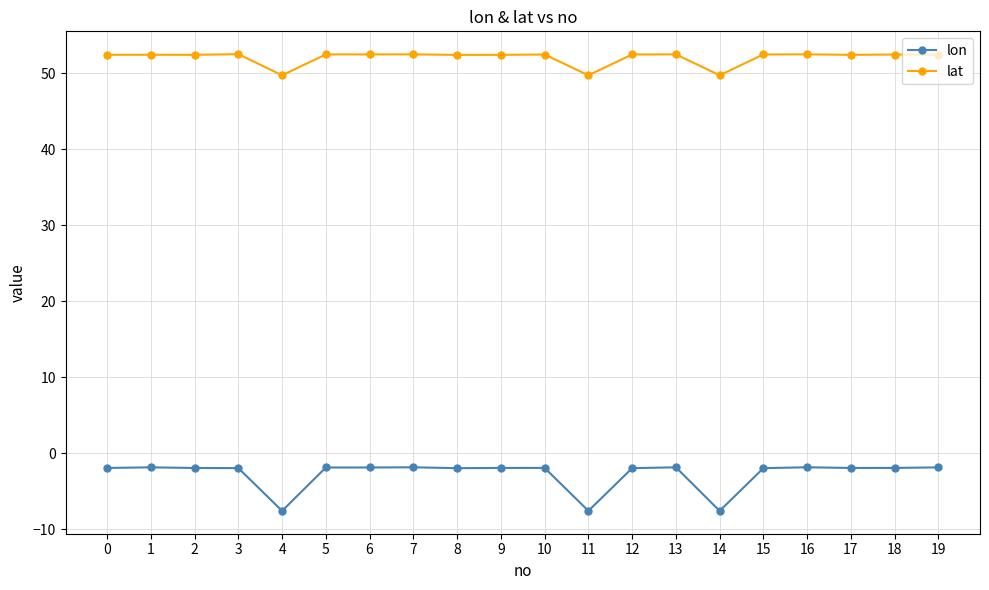

Rank the series at 11 from lowest to highest value.

lon, lat